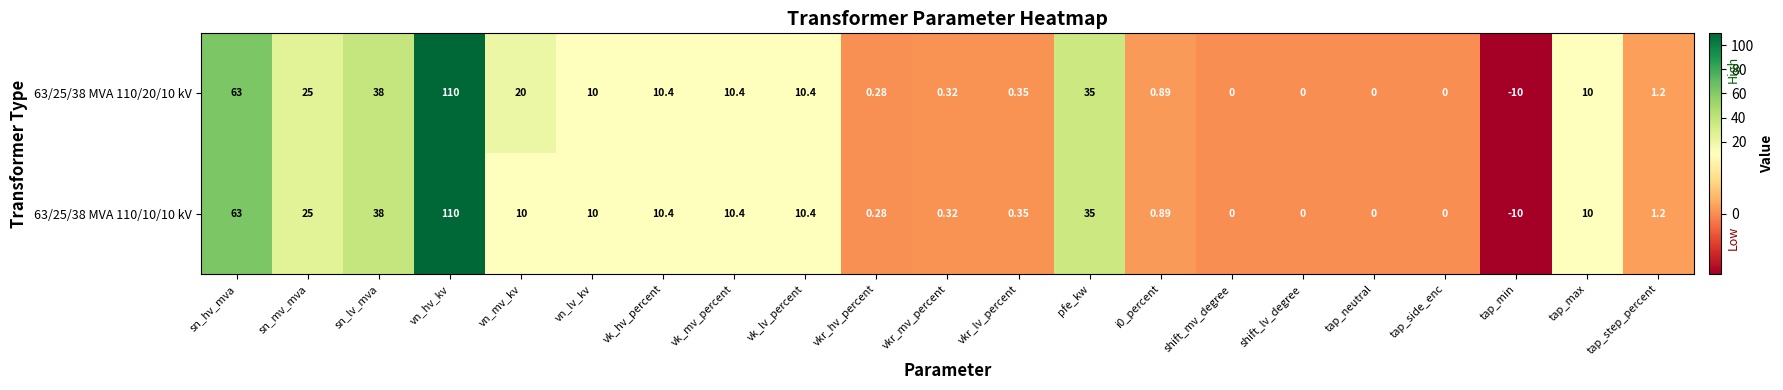

Which category has the highest value in the 63/25/38 MVA 110/20/10 kV series?

vn_hv_kv